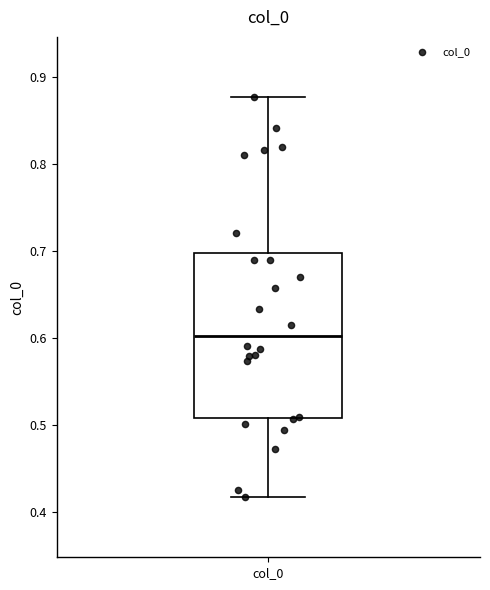

Read this box plot against the y-axis: the position of the median line, the range covered by the box, and the ends of both whiskers. The values are not printed on the chart, so give them approximately, as read against the axis.

median 0.60, box 0.51 to 0.70, whiskers 0.42 to 0.88